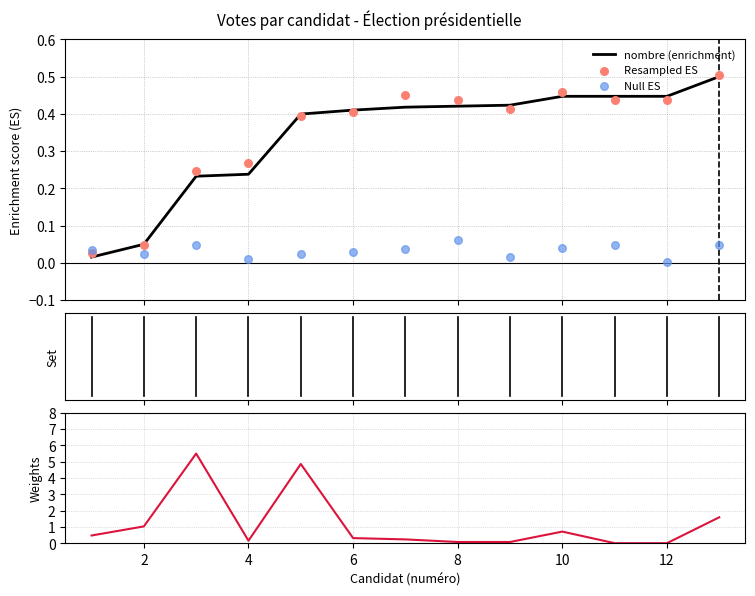

Which series has the largest total across all categories?

nombre